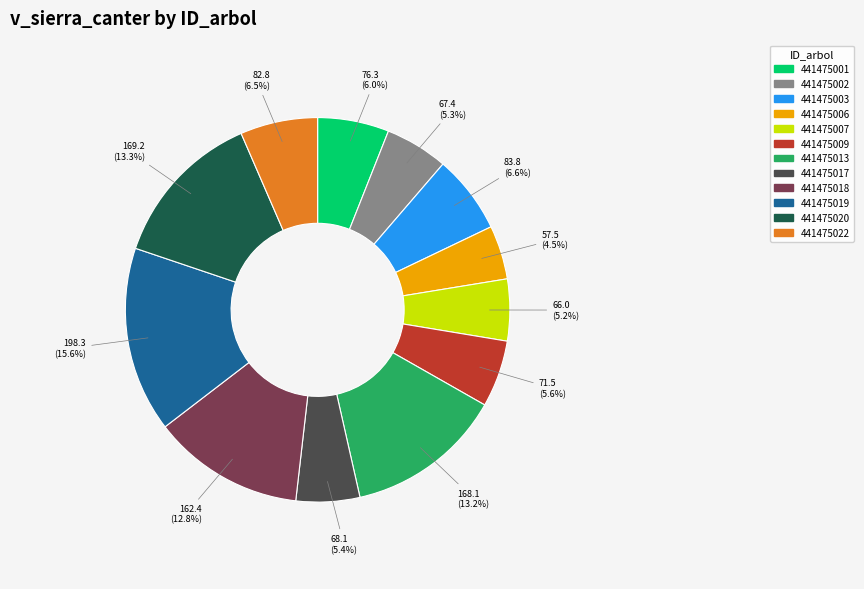

Which has a higher value, 441475020 or 441475007?

441475020